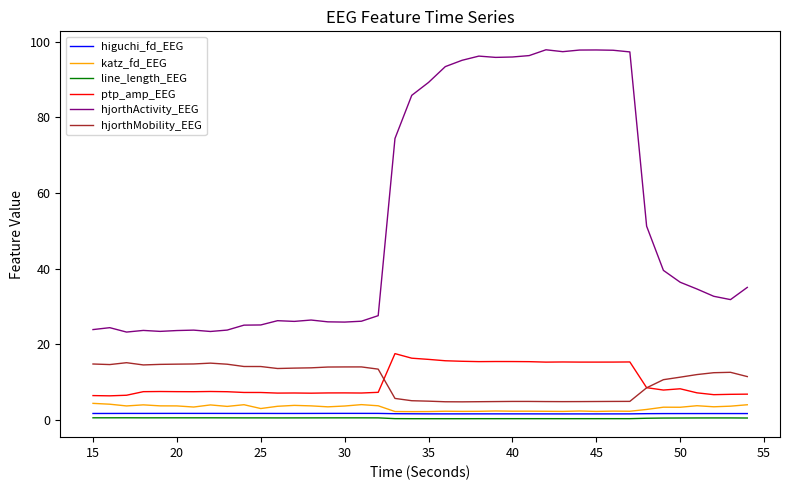

Which series has the largest total across all categories?

hjorthActivity_EEG